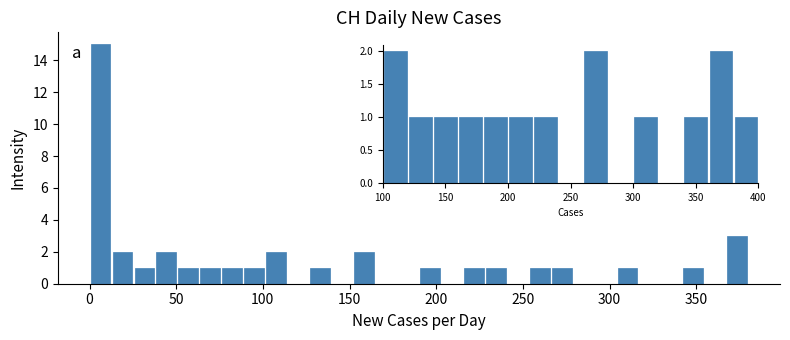

Around what value on the x-axis is the tallest bar? Give the approximate position of its centre, as read against the axis.

5